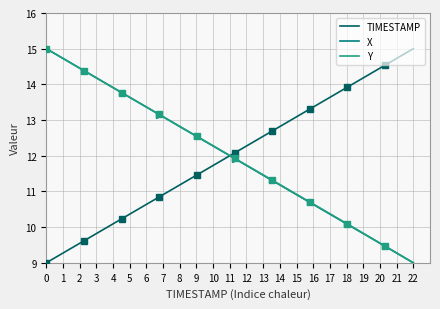

What is the minimum value shown in the chart?

9.0